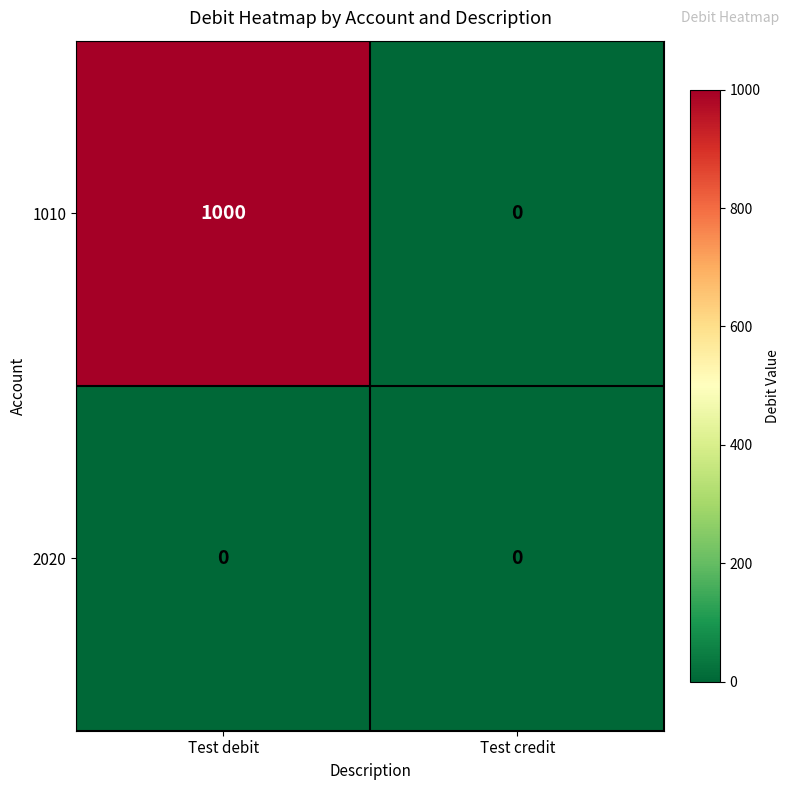

At how many categories does at least one series exceed 662?

1